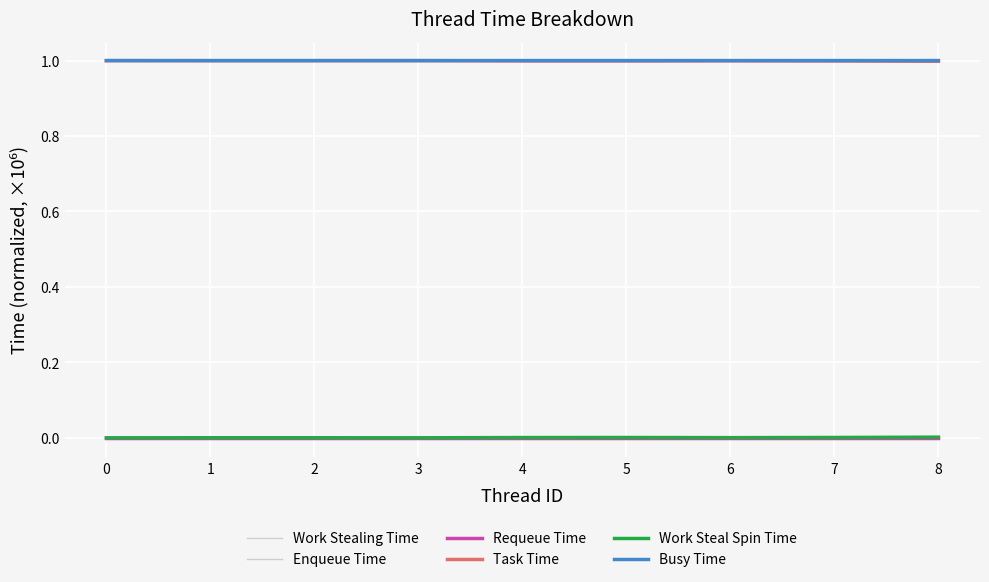

True or false: Busy Time and Work Stealing Time intersect in this chart.

False